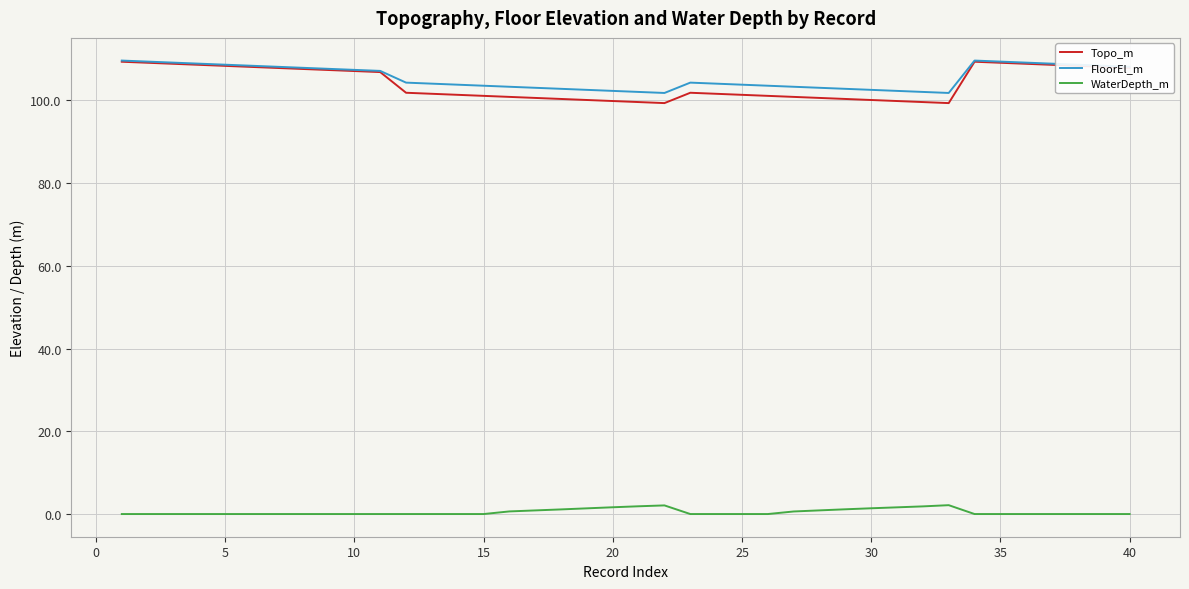

True or false: WaterDepth_m and FloorEl_m cross at least once.

False